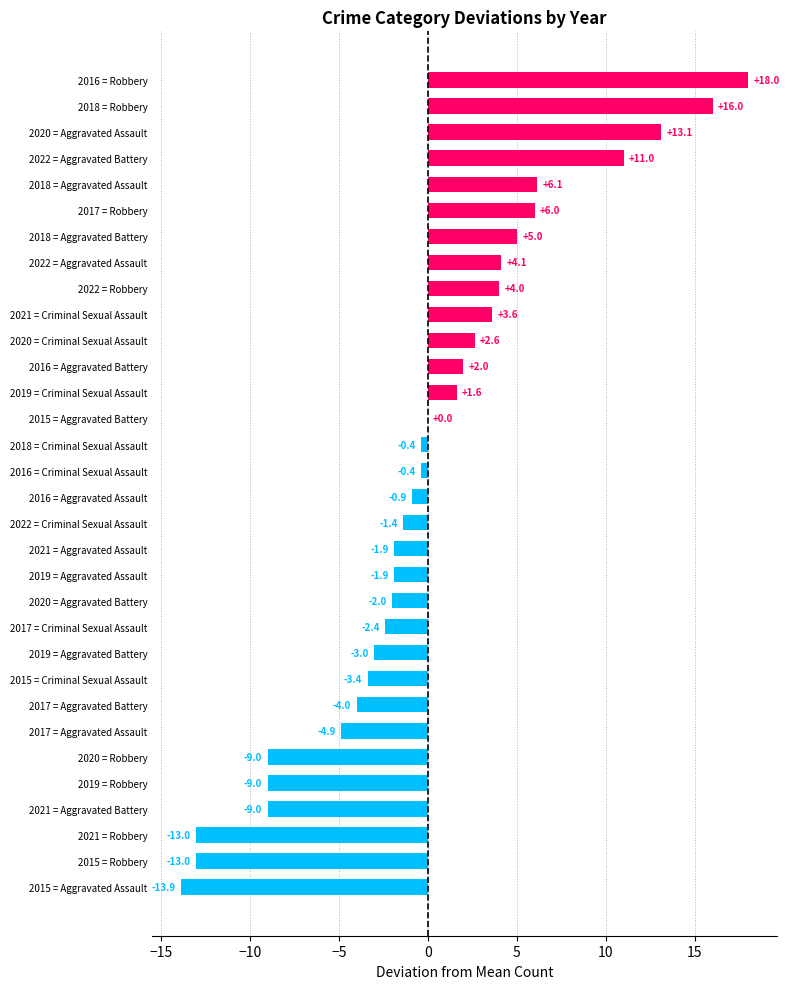

What is the change in value from 2020 = Robbery to 2021 = Aggravated Assault?

+7.1